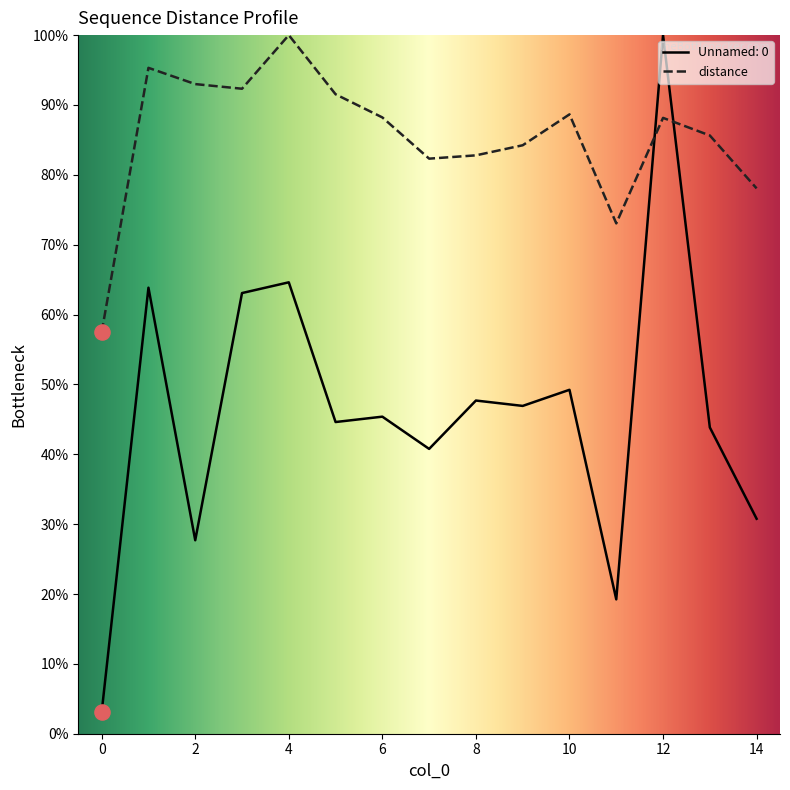

Is the value of distance at 9 greater than the value of Unnamed: 0 at 1?

Yes